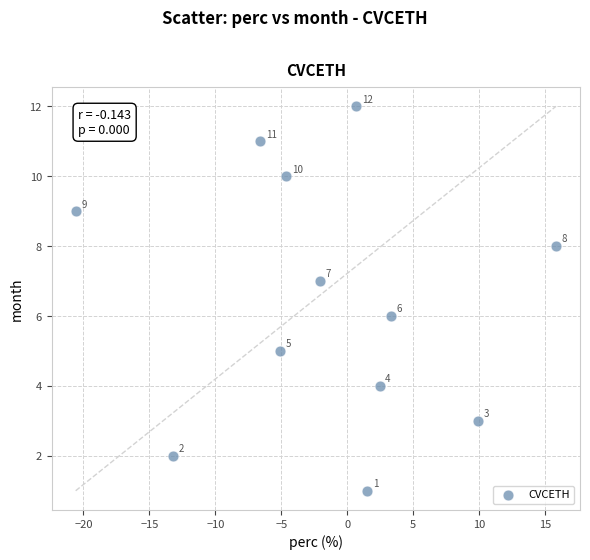

What Y value in the scatter plot is closest to 6?

6